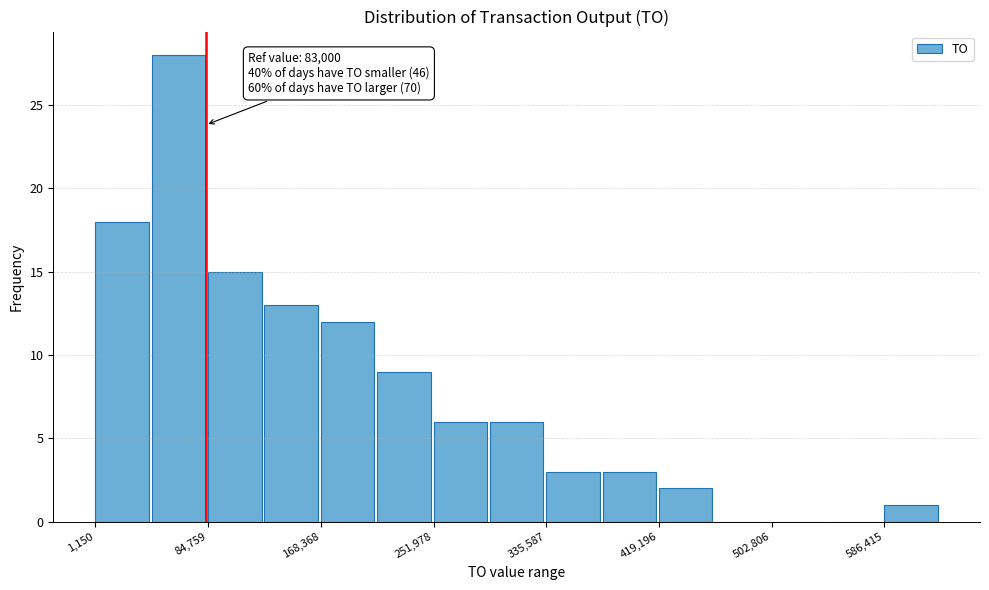

Which range on the x-axis has the tallest bar?

40000 to 80000